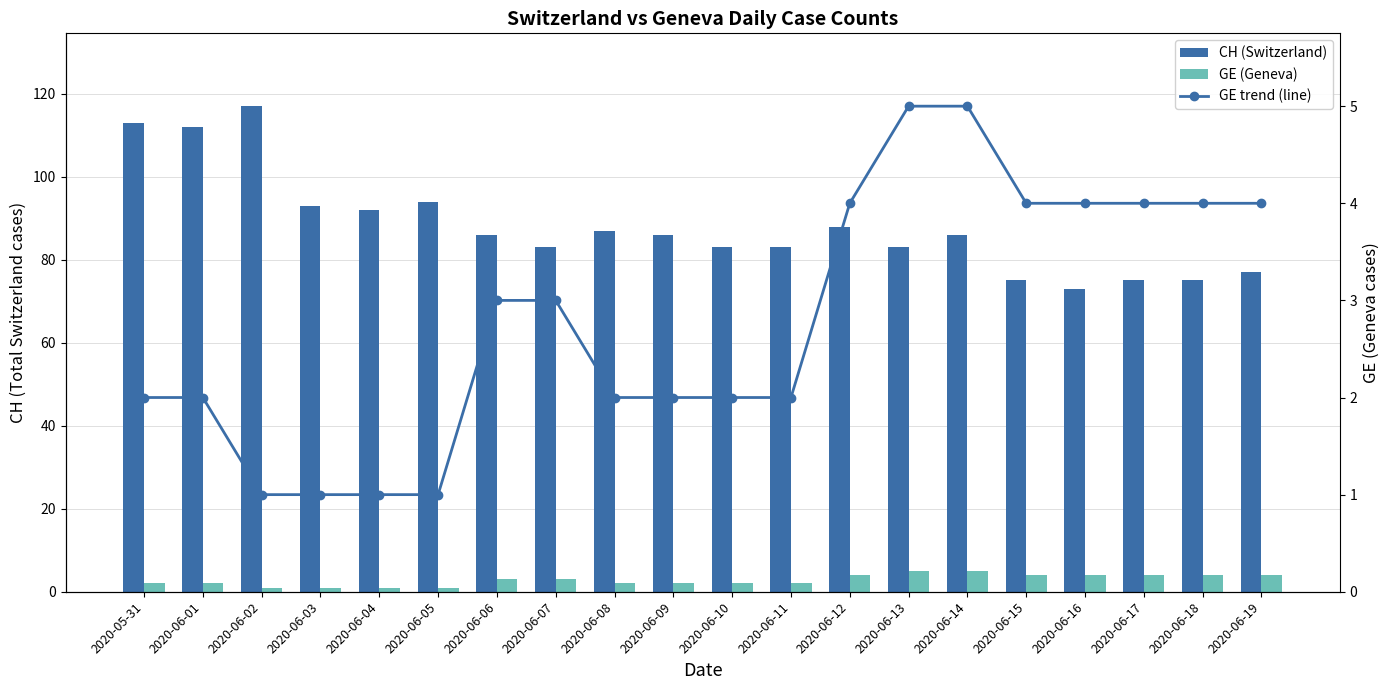

Which category has the highest value in the CH (Switzerland) series?

2020-06-02